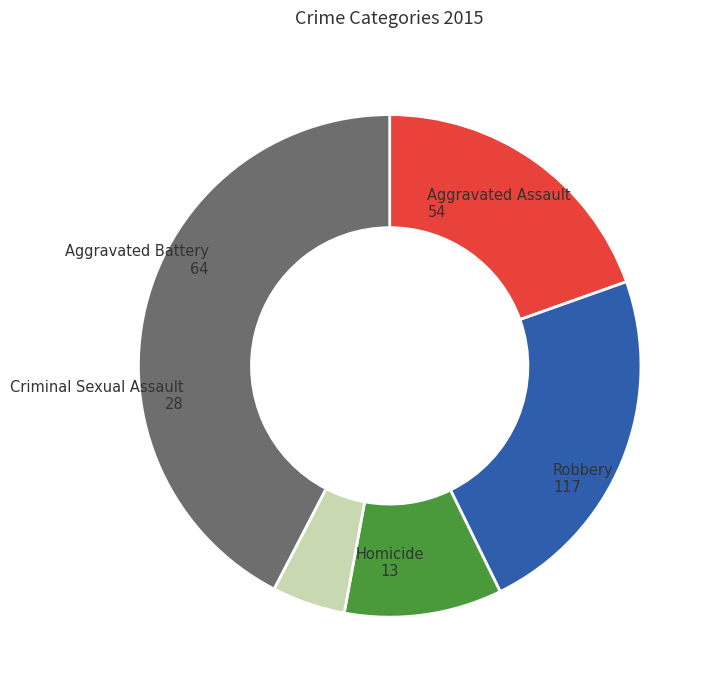

Between Robbery and Homicide, which is larger?

Robbery